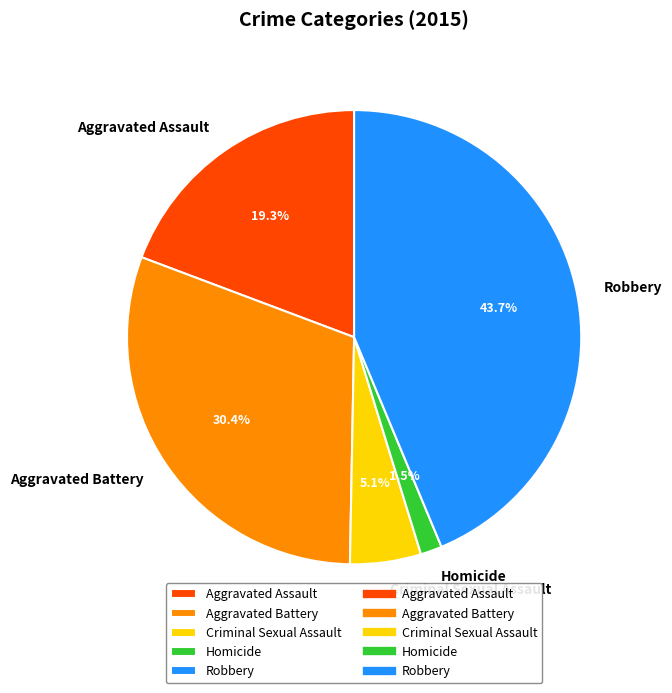

How many slices are in this pie chart?

5